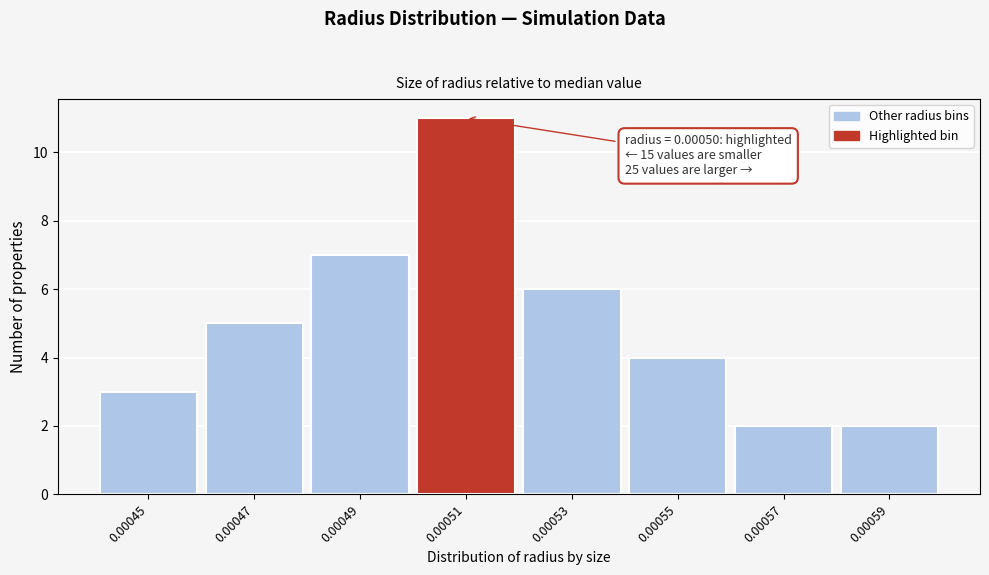

Reading left to right, what are all the values shown in this chart?

0.00045=3	0.00047=5	0.00049=7	0.00051=11	0.00053=6	0.00055=4	0.00057=2	0.00059=2